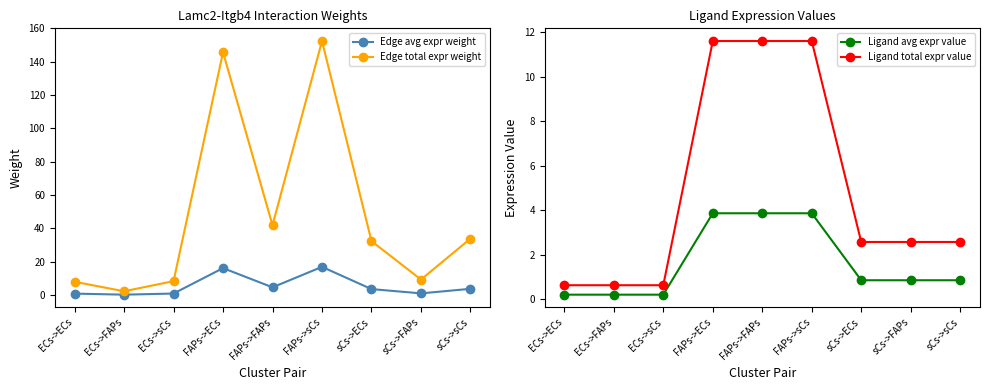

True or false: Ligand avg expr value and Ligand total expr value intersect in this chart.

False